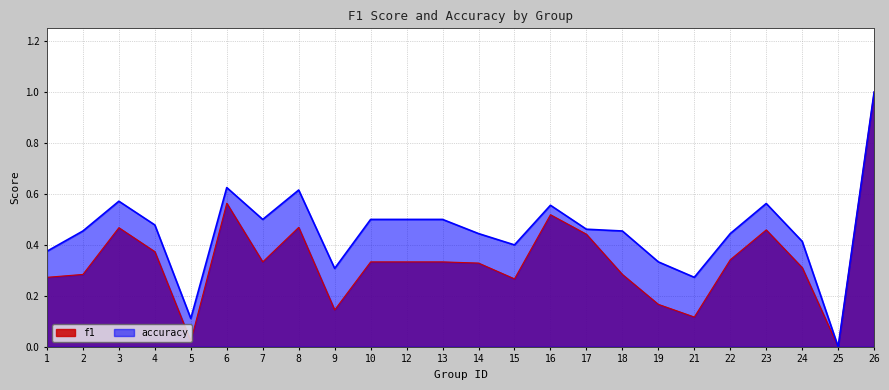

How many distinct data groups are displayed?

2